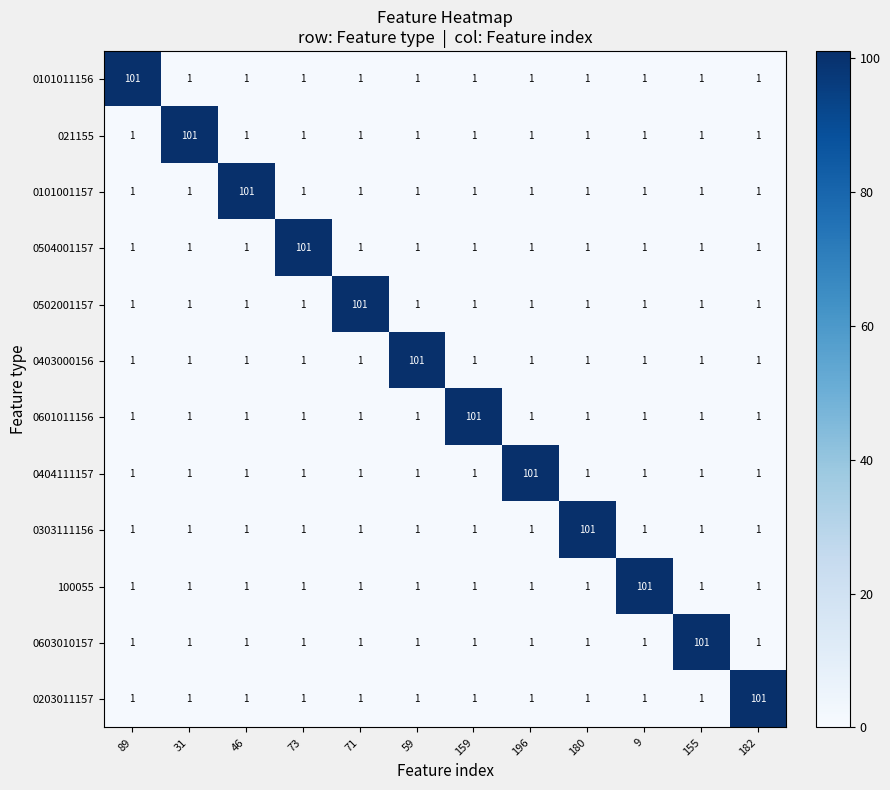

Count the number of categories in the chart.

12